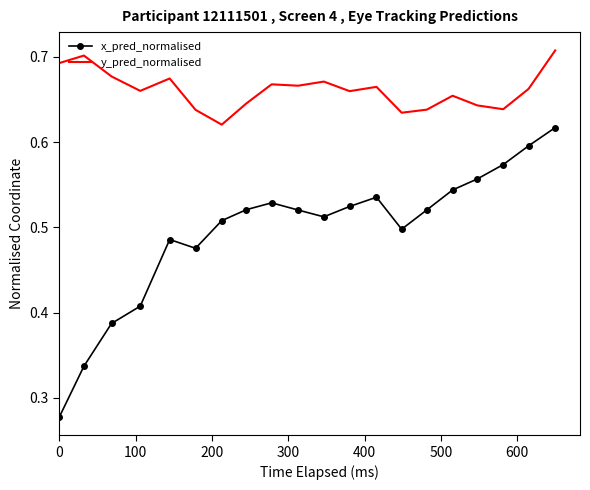

True or false: x_pred_normalised and y_pred_normalised intersect in this chart.

False